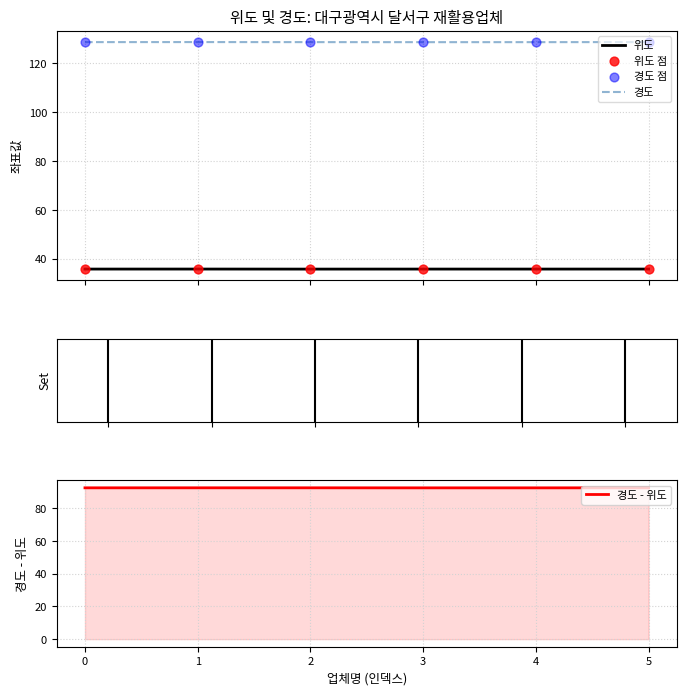

Which series has the widest spread of Y values?

경도